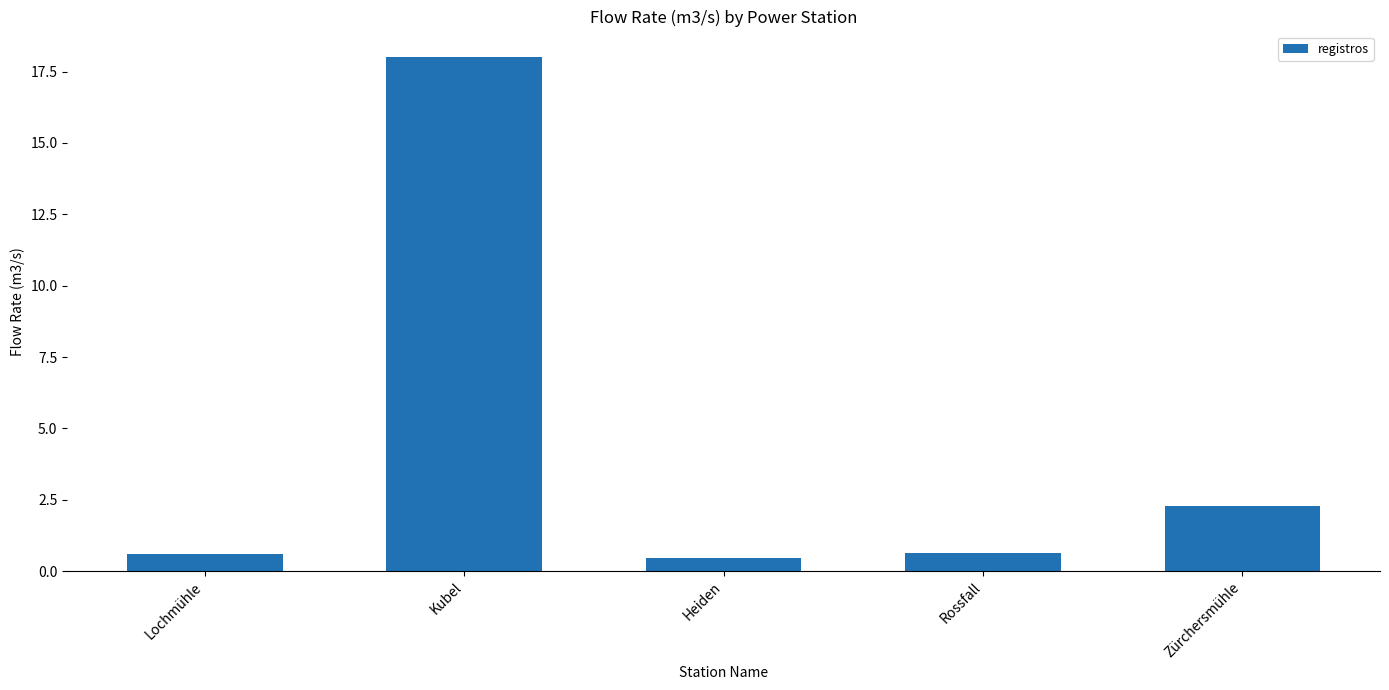

At which label is the value closest to 9?

Zürchersmühle